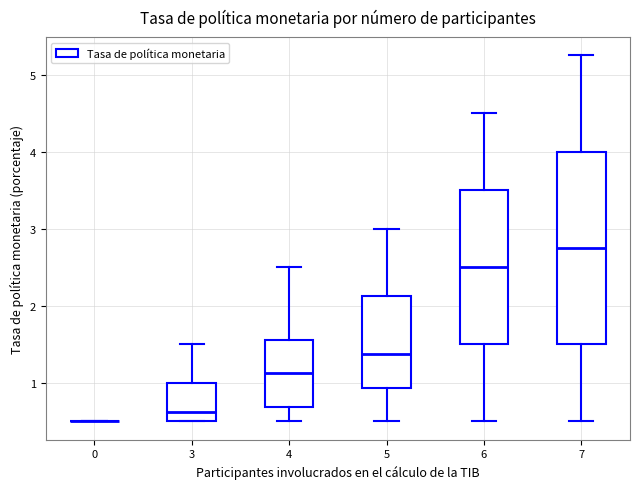

Where is the upper edge of the box at x = 7 on the y-axis? The values are not printed on the chart, so give them approximately, as read against the axis.

4.0